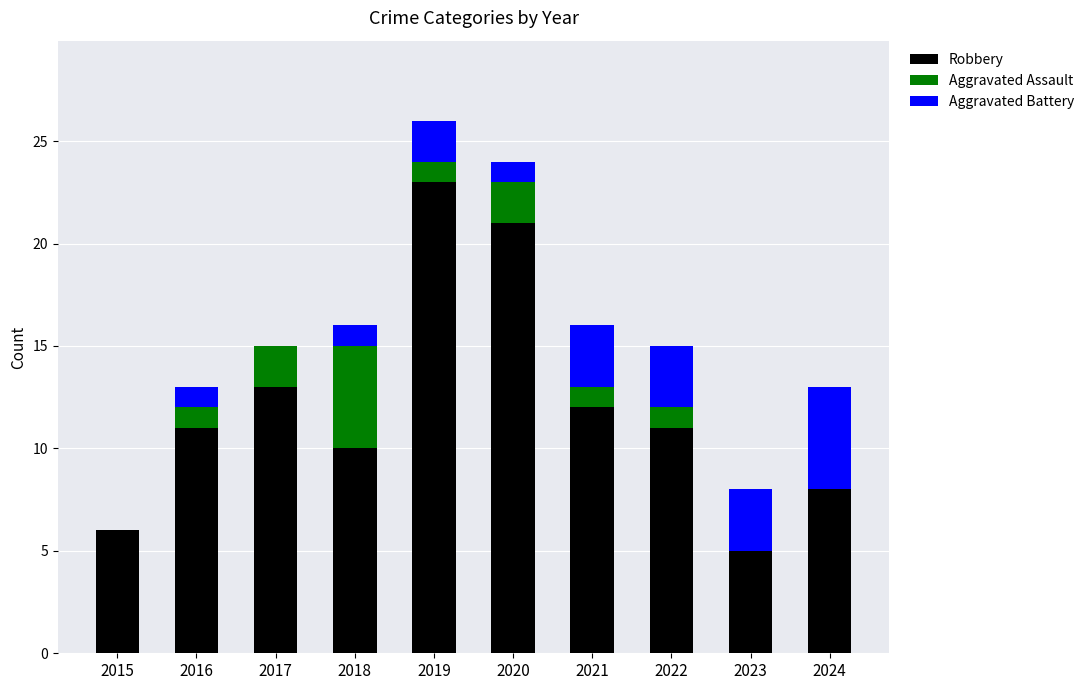

What is the total value across all series at 2024?

13